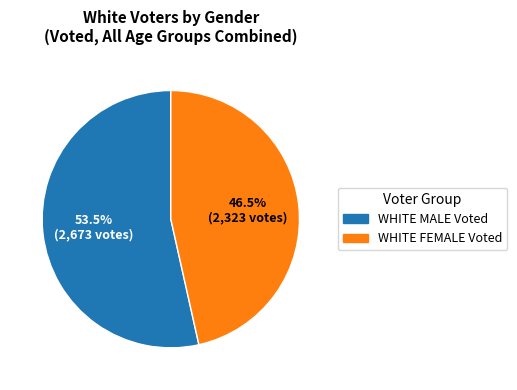

Which slice is the largest?

WHITE MALE Voted